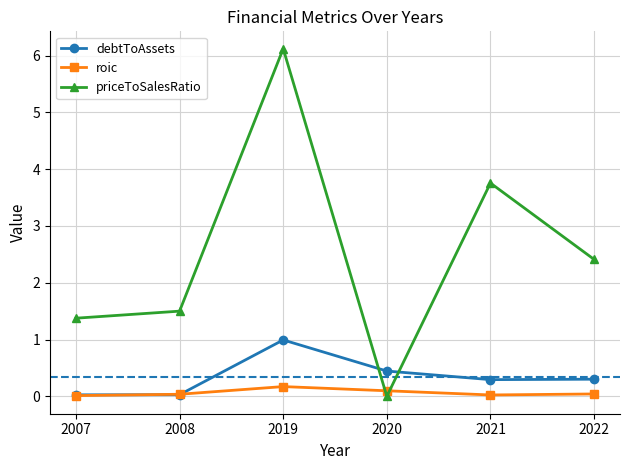

At which label does roic reach its peak?

2019